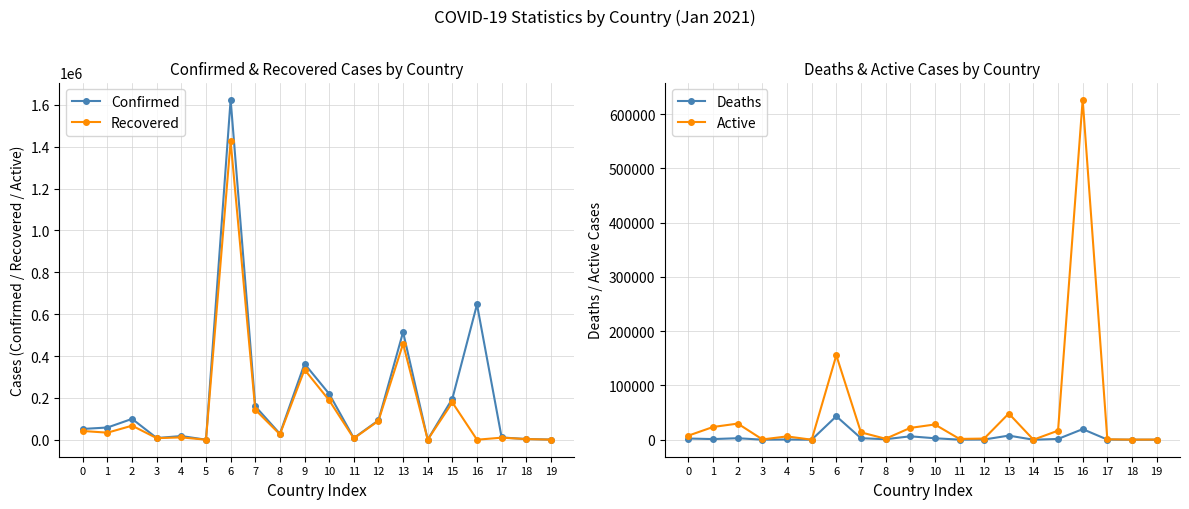

True or false: Confirmed and Active intersect in this chart.

False